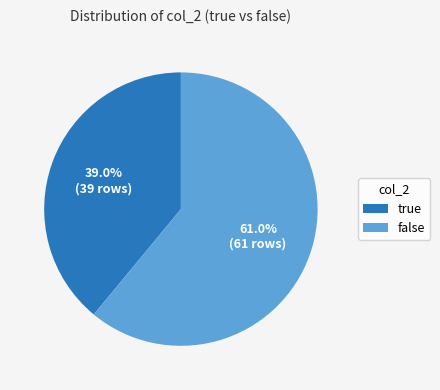

True or false: false accounts for 47% of the total.

False